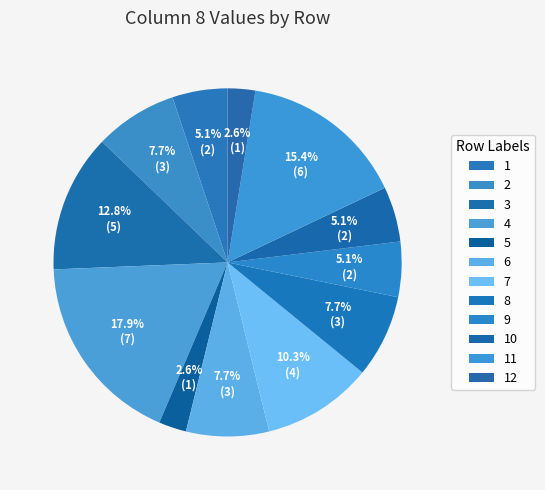

The 12 slice represents 1% of the pie. True or false?

False